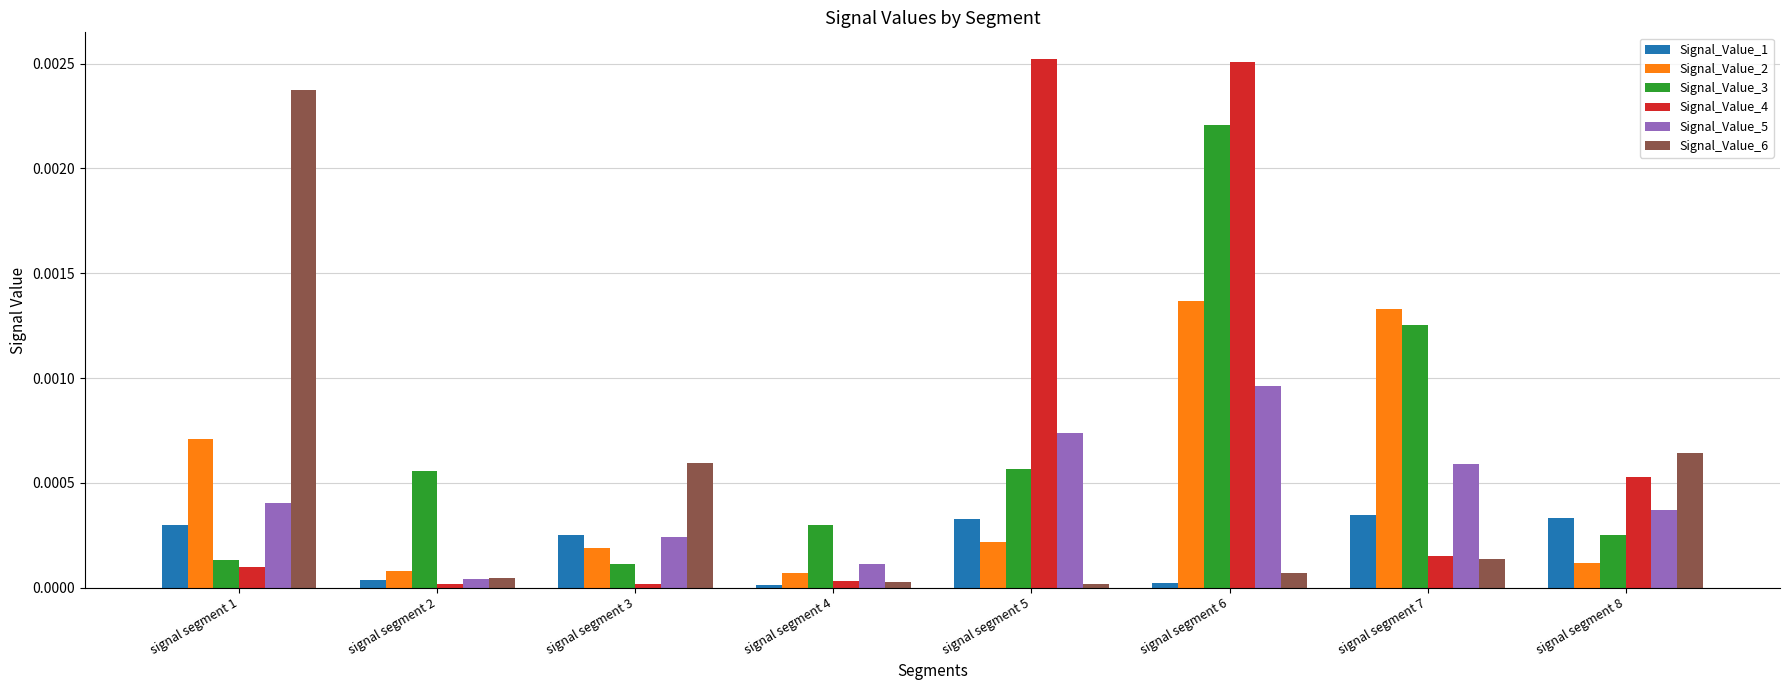

Is it true that Signal_Value_1 equals 0.0 at signal segment 2?

True